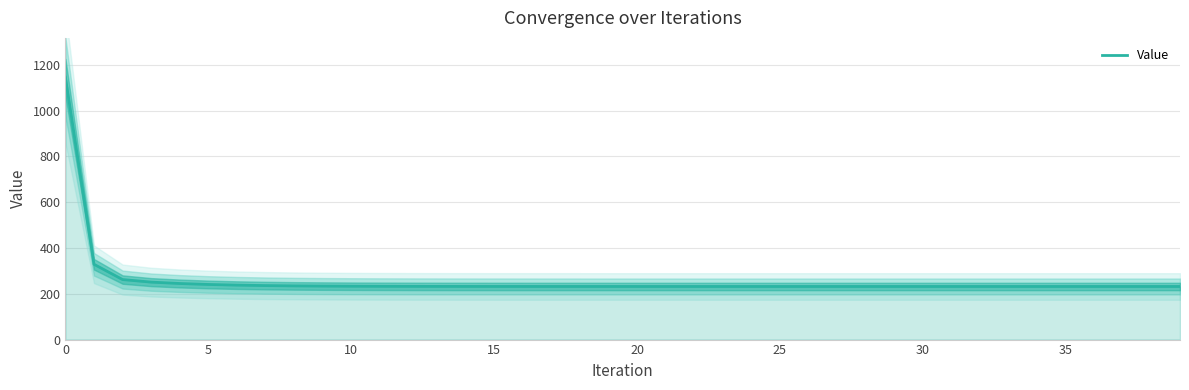

How many lines are shown in the chart?

1